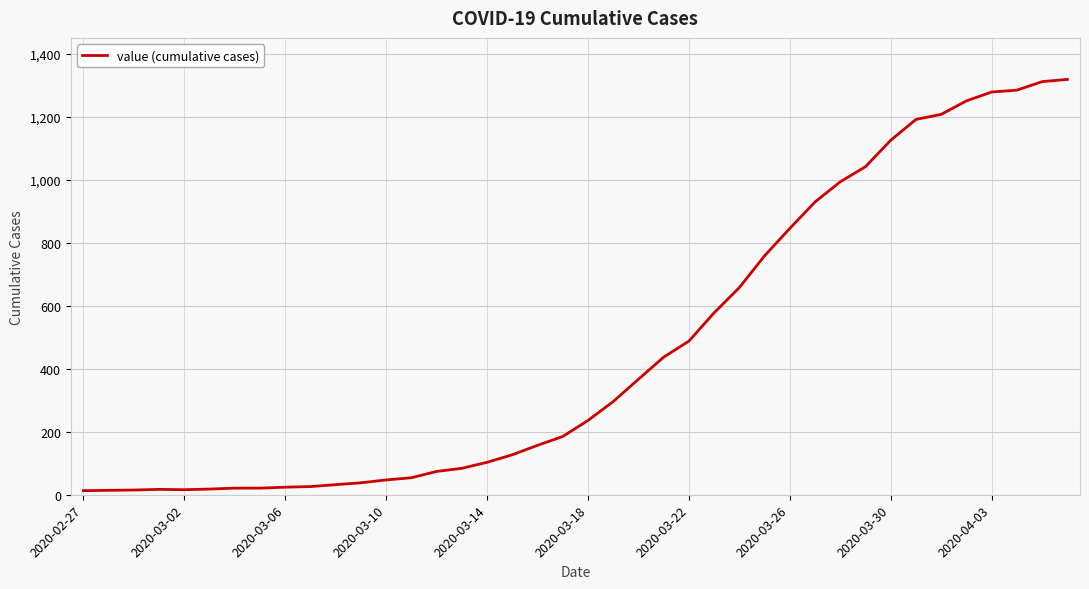

What is the greatest value displayed?

1319